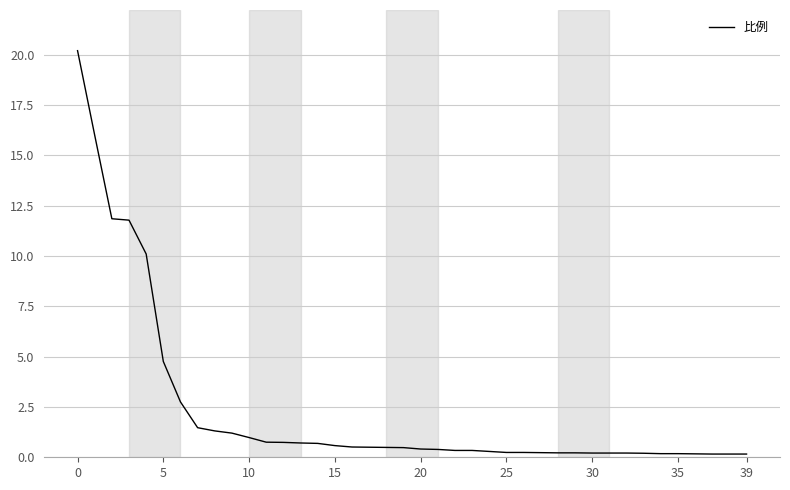

What is the minimum value shown in the chart?

0.2